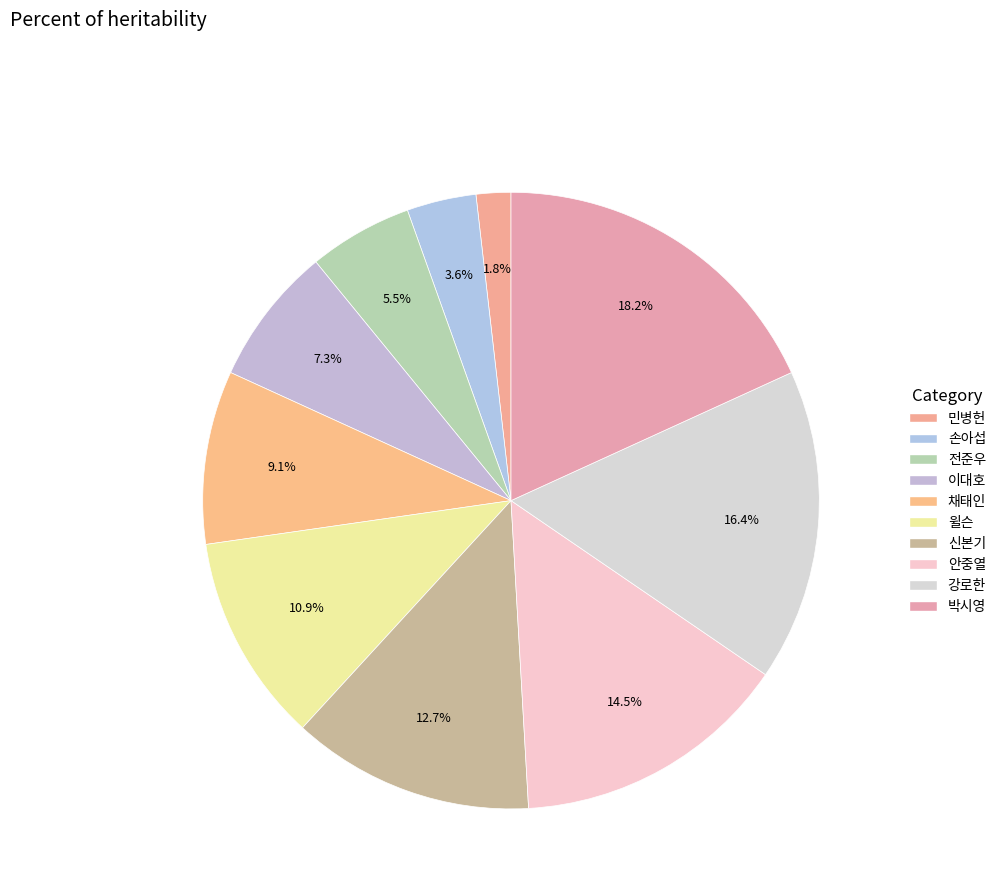

How many segments does this pie chart have?

10